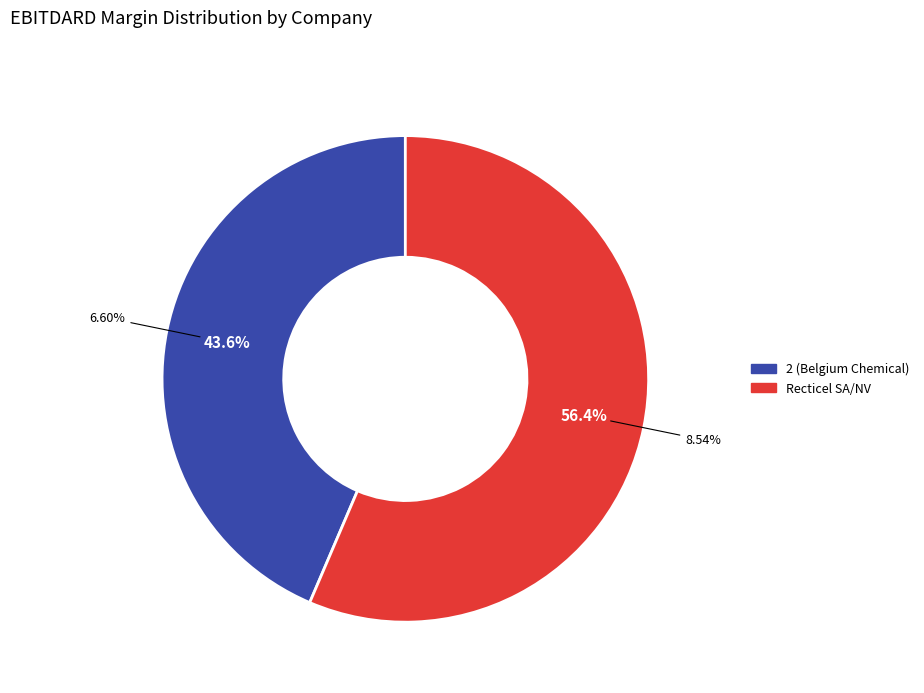

Which has a higher value, 2 (Belgium Chemical) or Recticel SA/NV?

Recticel SA/NV